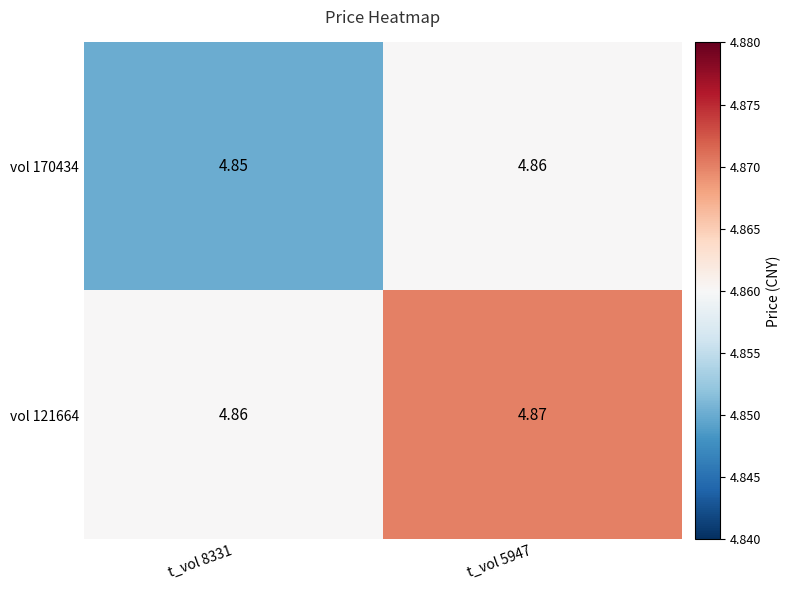

At t_vol 5947, list the series in order from smallest to largest.

vol 170434, vol 121664